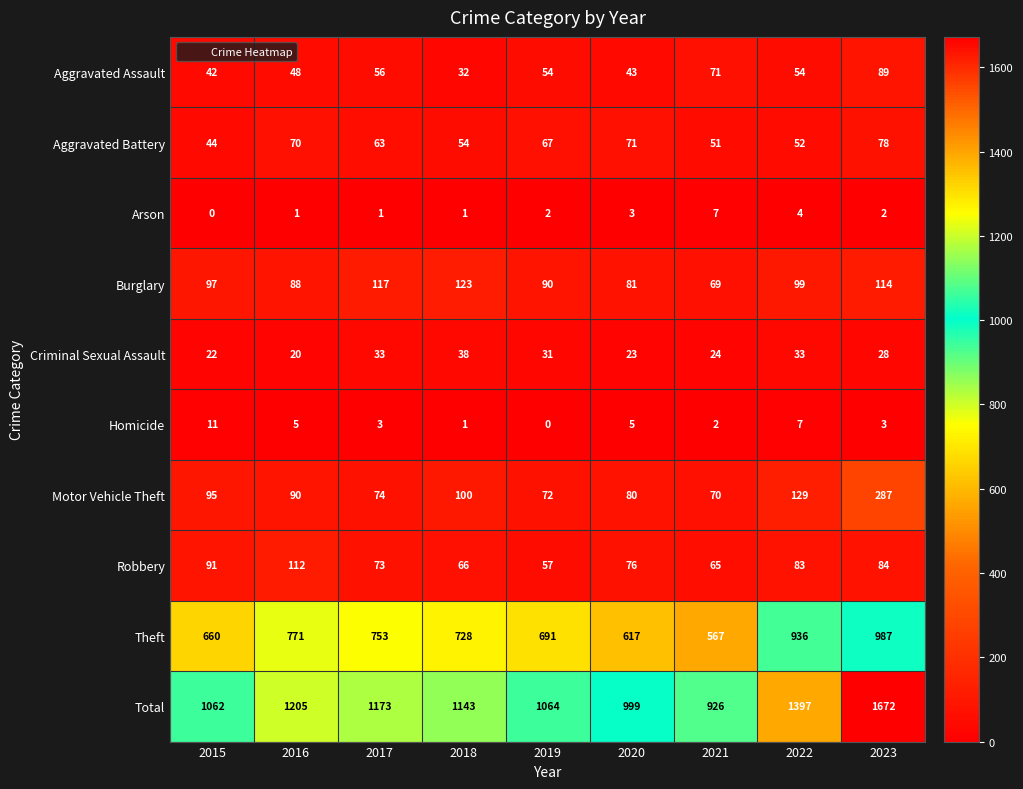

What is the difference between the maximum and second lowest values in the Burglary series?

42